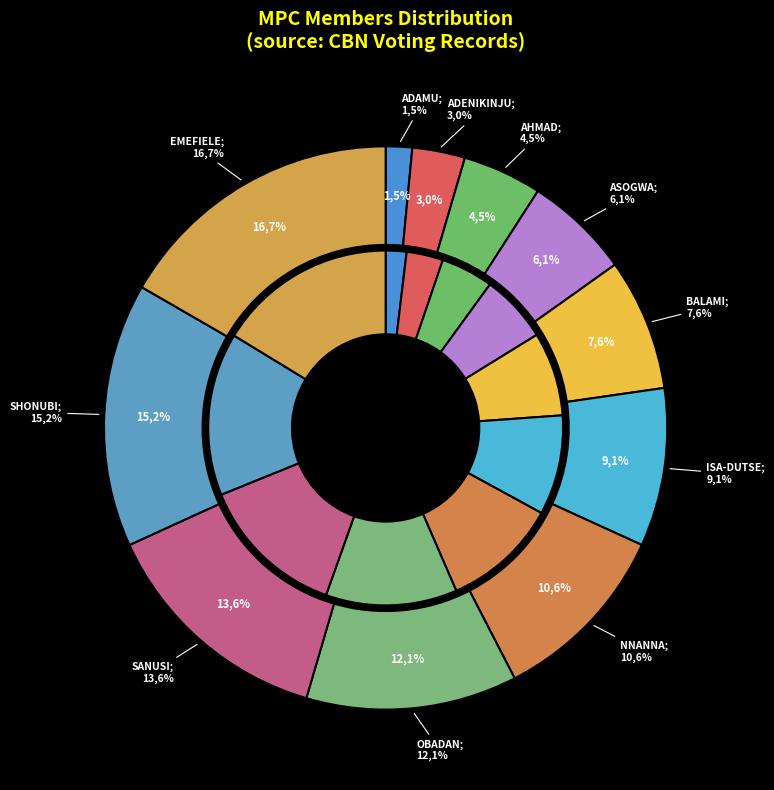

Between ADENIKINJU, ADEOLA FESTUS and SHONUBI, FOLASHODUN A., which is larger?

SHONUBI, FOLASHODUN A.